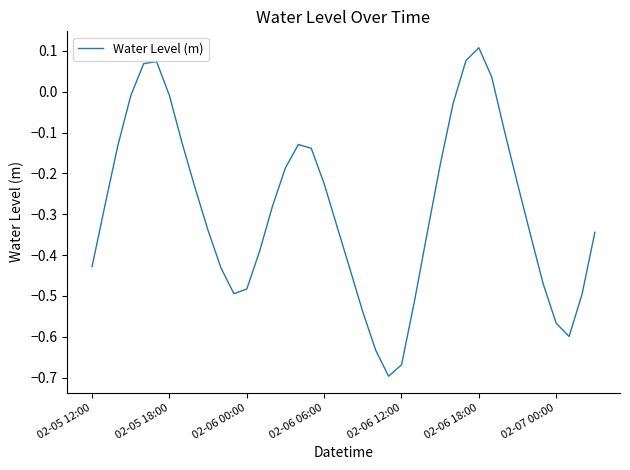

What is the difference between the maximum and minimum values?

0.8